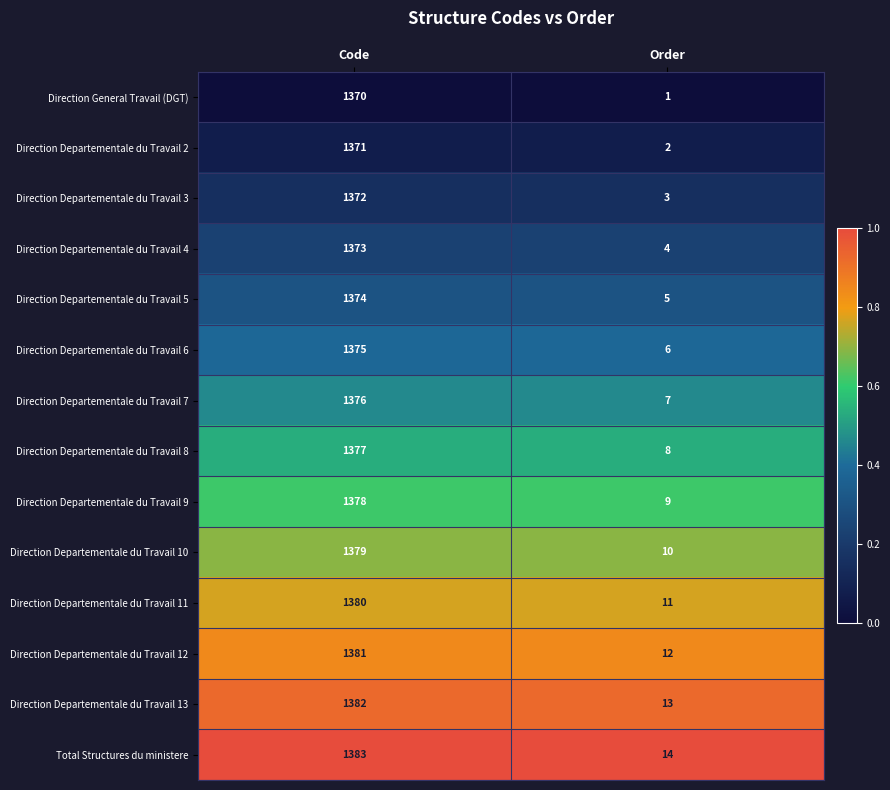

Reading left to right, list all the values displayed in this chart.

Direction General Travail (DGT): Code=1370	Order=1
Direction Departementale du Travail 2: Code=1371	Order=2
Direction Departementale du Travail 3: Code=1372	Order=3
Direction Departementale du Travail 4: Code=1373	Order=4
Direction Departementale du Travail 5: Code=1374	Order=5
Direction Departementale du Travail 6: Code=1375	Order=6
Direction Departementale du Travail 7: Code=1376	Order=7
Direction Departementale du Travail 8: Code=1377	Order=8
Direction Departementale du Travail 9: Code=1378	Order=9
Direction Departementale du Travail 10: Code=1379	Order=10
Direction Departementale du Travail 11: Code=1380	Order=11
Direction Departementale du Travail 12: Code=1381	Order=12
Direction Departementale du Travail 13: Code=1382	Order=13
Total Structures du ministere: Code=1383	Order=14